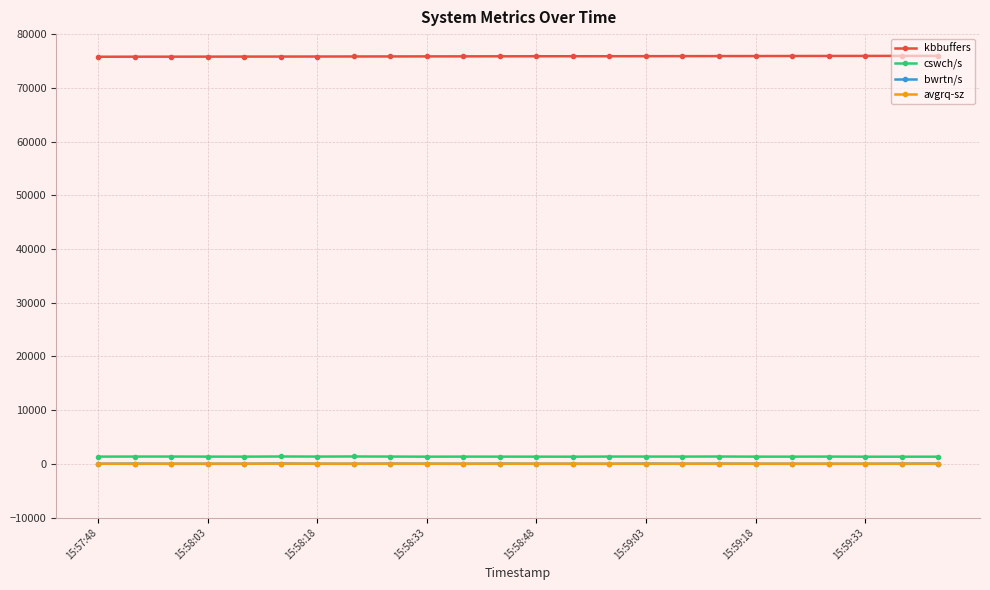

Does the chart display data point markers on the line(s)?

Yes